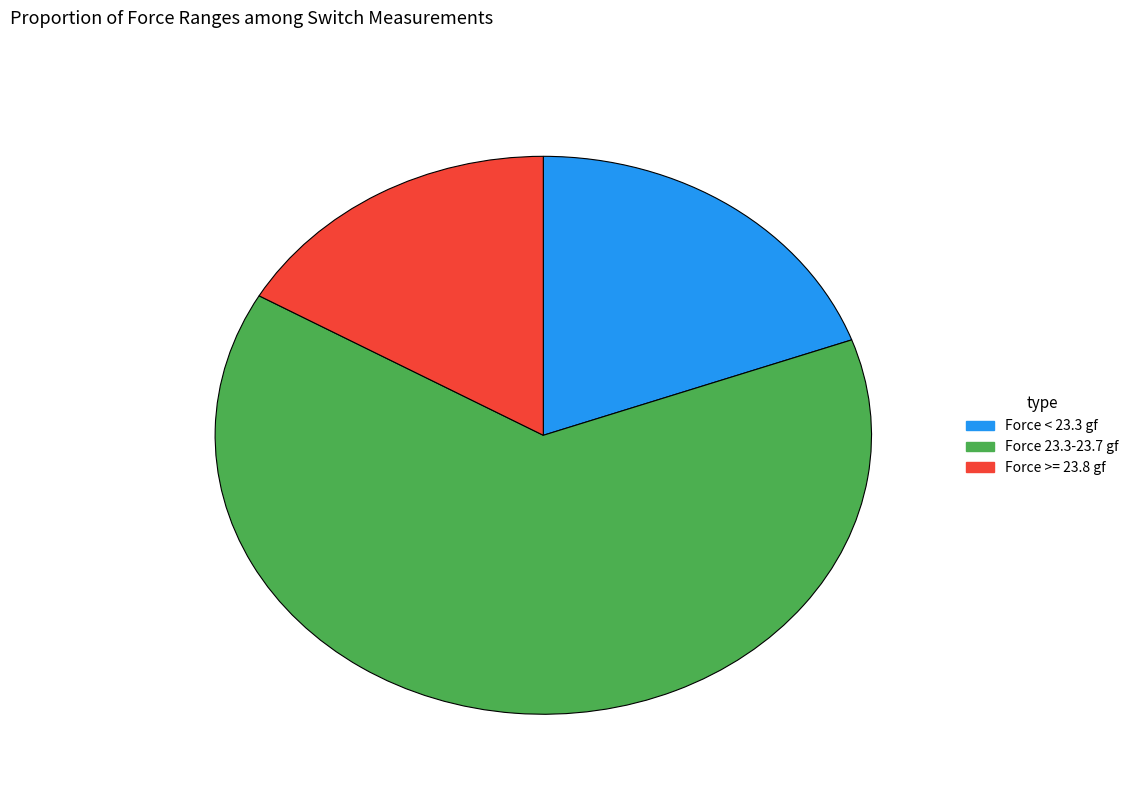

What is the largest slice in the pie chart?

Force 23.3-23.7 gf